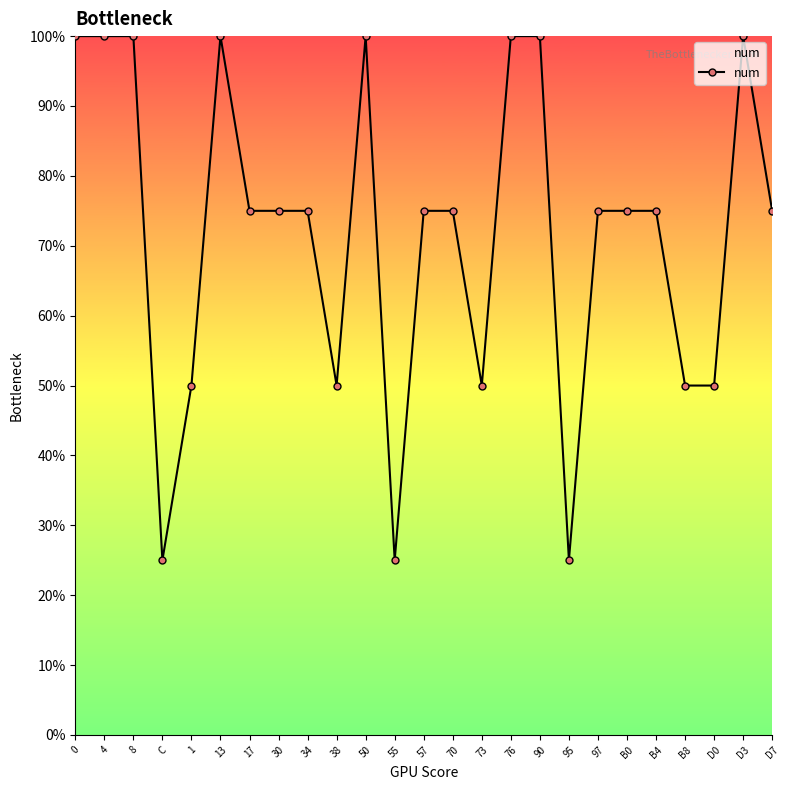

What is the sum of all values?

1800